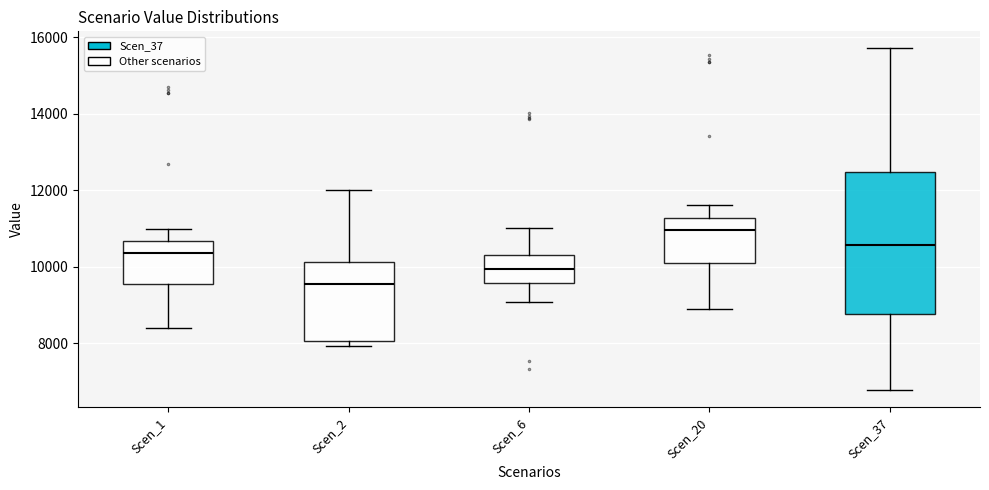

Where is the upper edge of the box for Scen_2 on the y-axis? The values are not printed on the chart, so give them approximately, as read against the axis.

10200